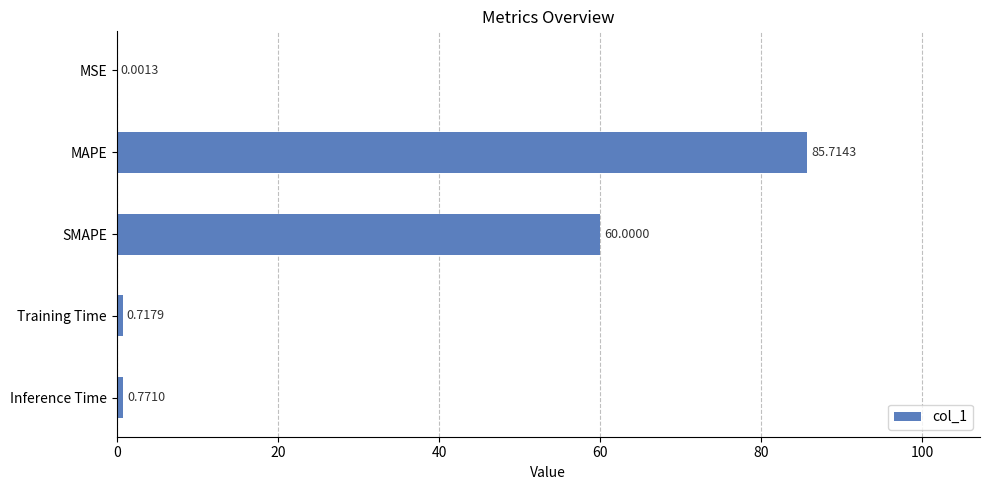

What is the change in value from MSE to SMAPE?

+60.0